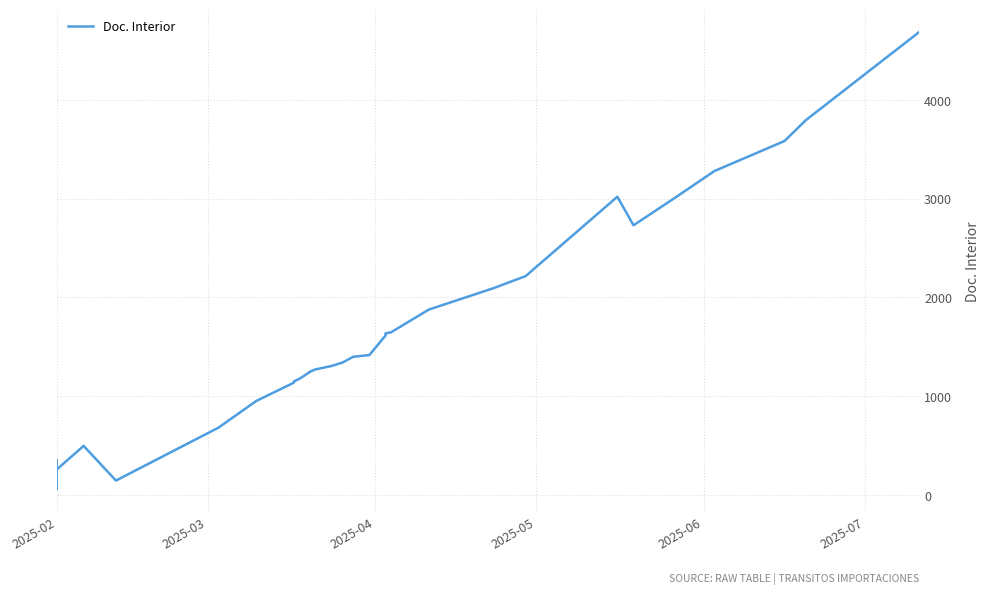

What is the difference between the maximum and minimum values?

4625